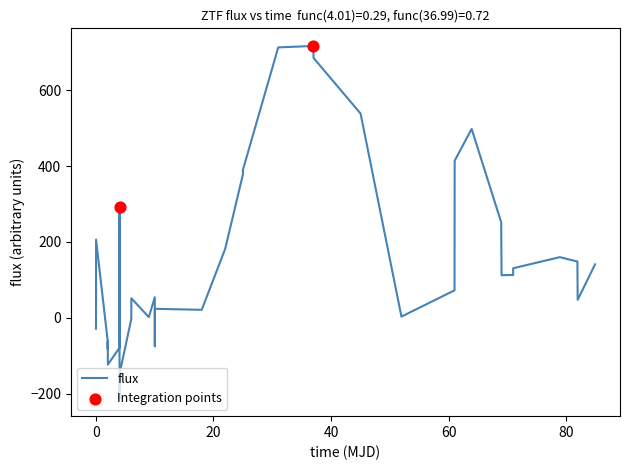

What is the difference between the maximum and minimum values?

930.4